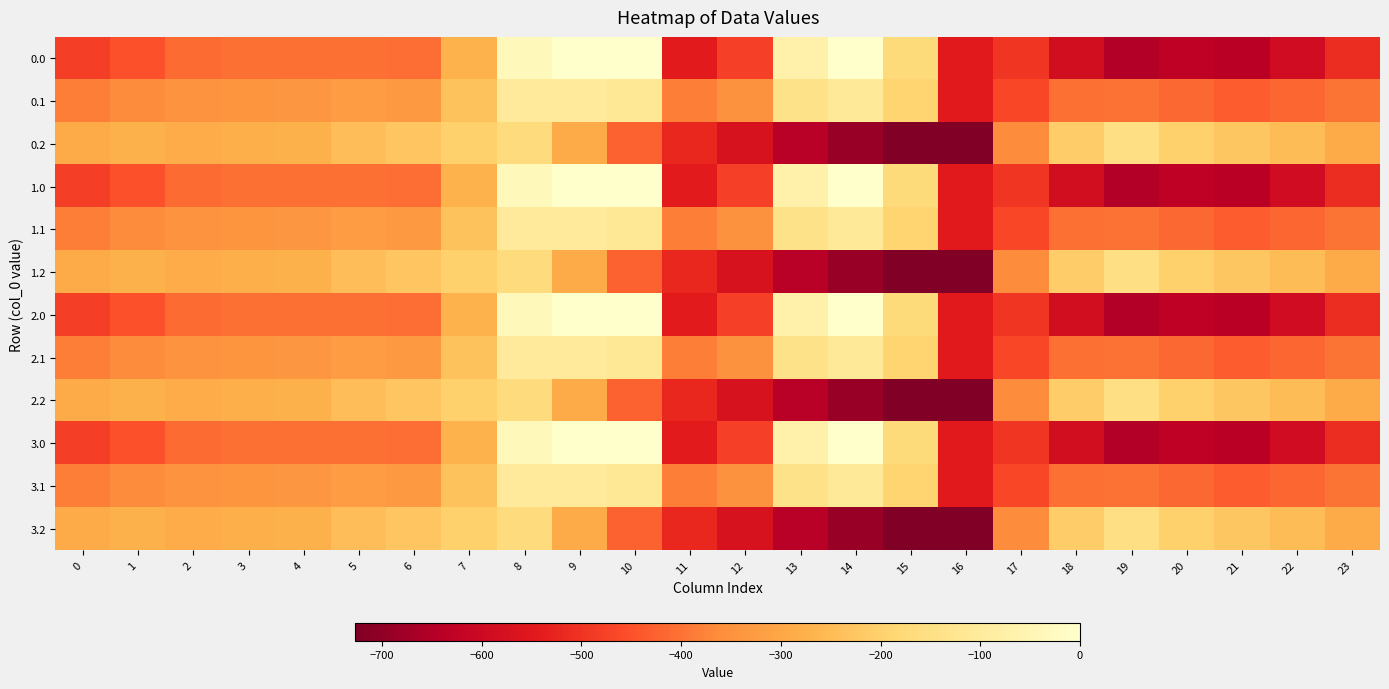

Rank the series at 22 from lowest to highest value.

0.0, 1.0, 2.0, 3.0, 0.1, 1.1, 2.1, 3.1, 0.2, 1.2, 2.2, 3.2